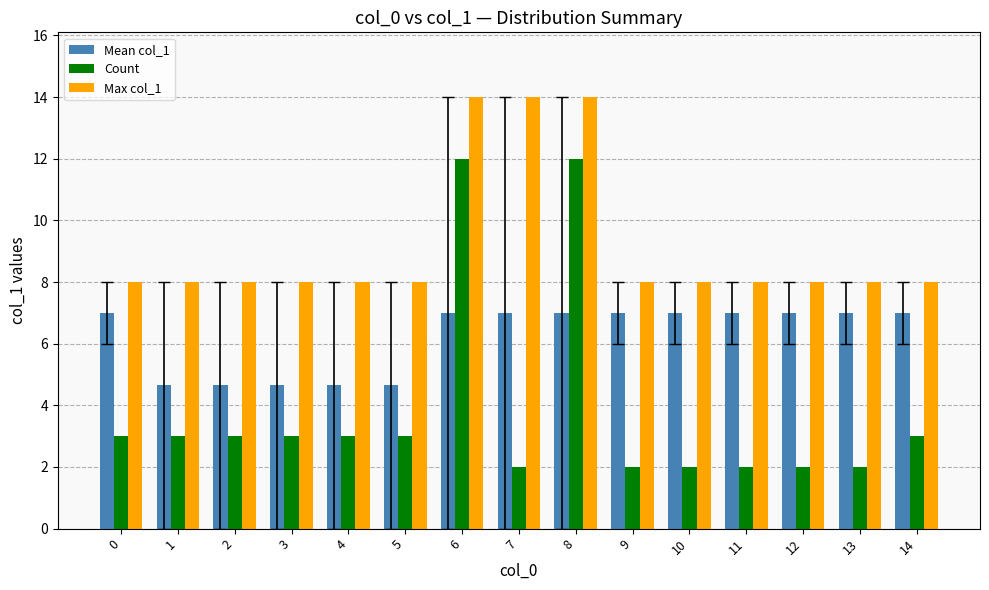

Reading left to right, extract all data points from this chart.

Mean col_1: 7.0	4.7	4.7	4.7	4.7	4.7	7.0	7.0	7.0	7.0	7.0	7.0	7.0	7.0	7.0
Count: 3.0	3.0	3.0	3.0	3.0	3.0	12.0	2.0	12.0	2.0	2.0	2.0	2.0	2.0	3.0
Max col_1: 8.0	8.0	8.0	8.0	8.0	8.0	14.0	14.0	14.0	8.0	8.0	8.0	8.0	8.0	8.0